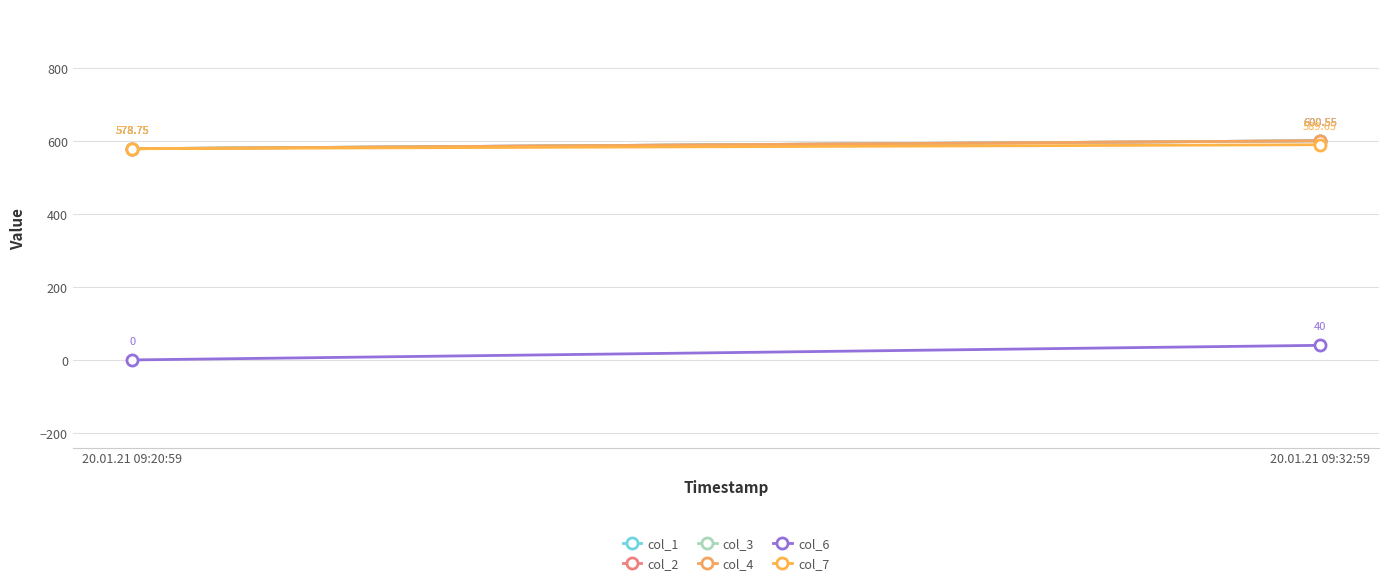

What is the difference between the highest and lowest values at 20.01.21 09:32:59?

560.5